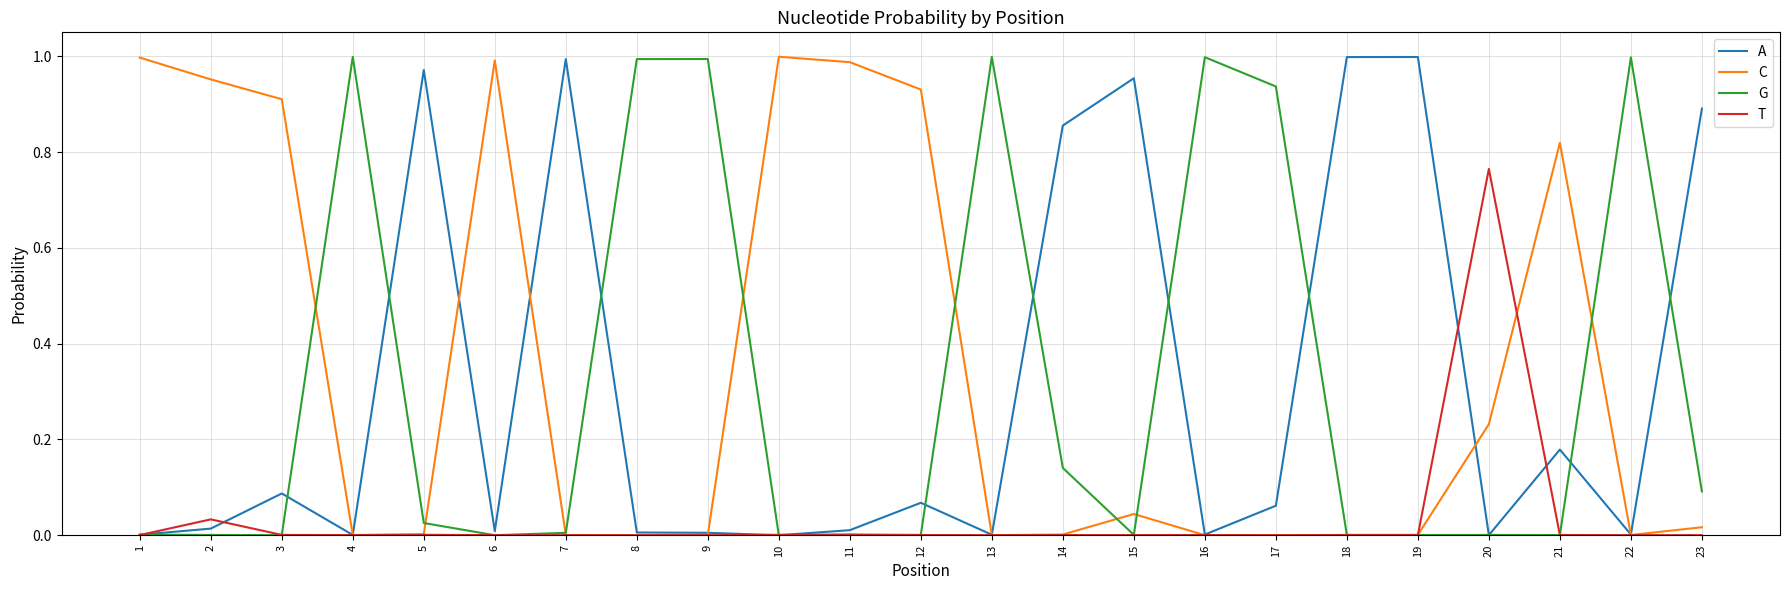

True or false: G has a value of 1.0 at 8.

True